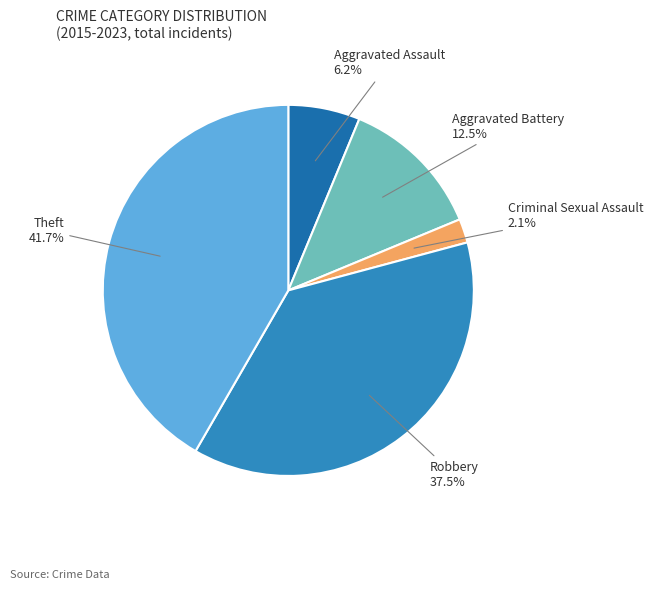

To the nearest percent, what is the difference between the largest and smallest slice percentages?

40%